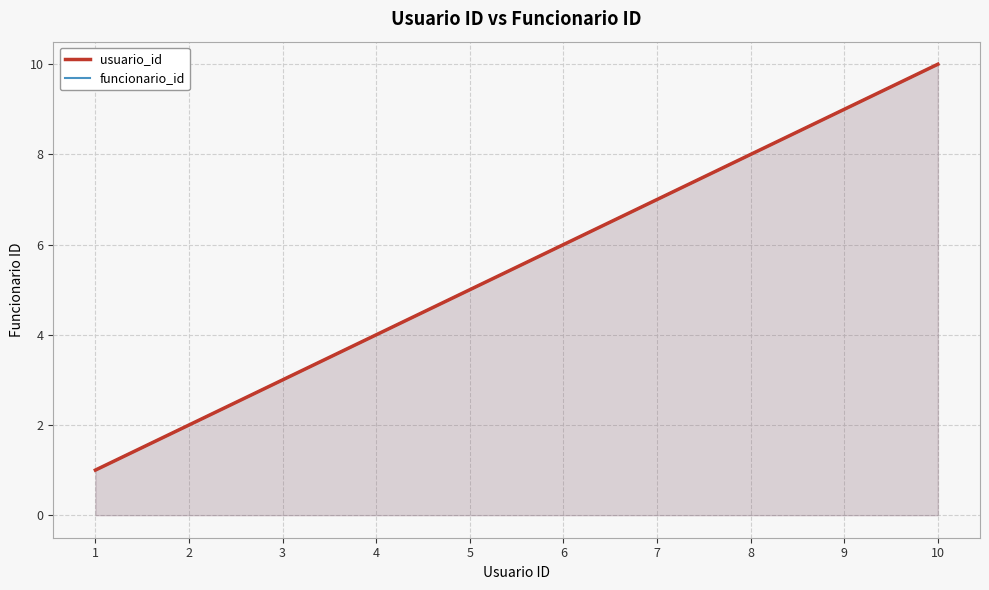

What is the difference between the maximum and minimum values in the usuario_id series?

9